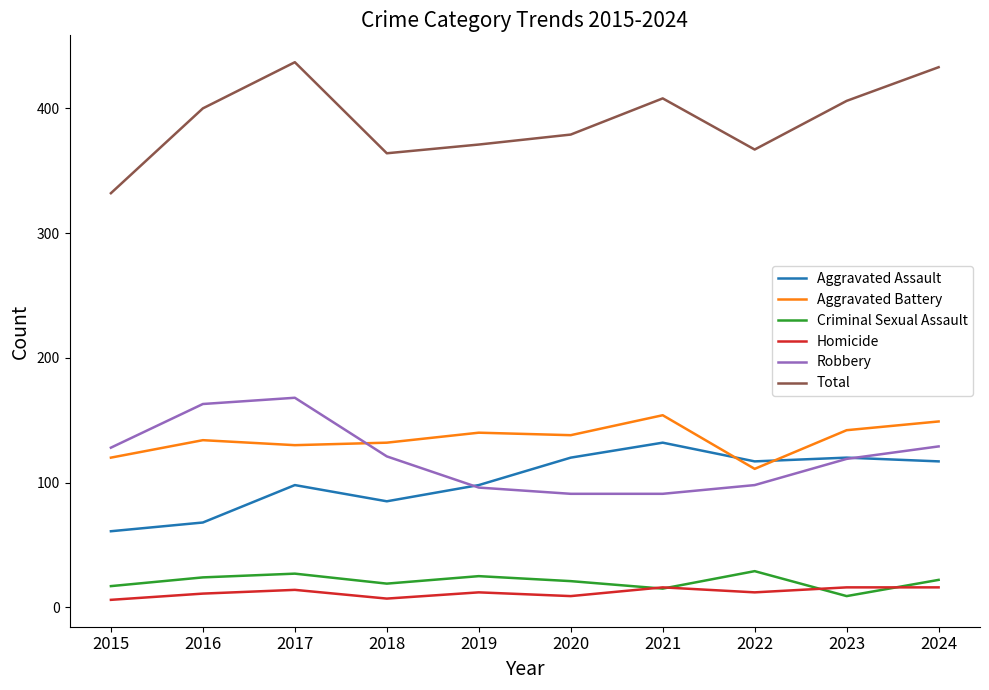

Does the chart display data point markers on the line(s)?

No